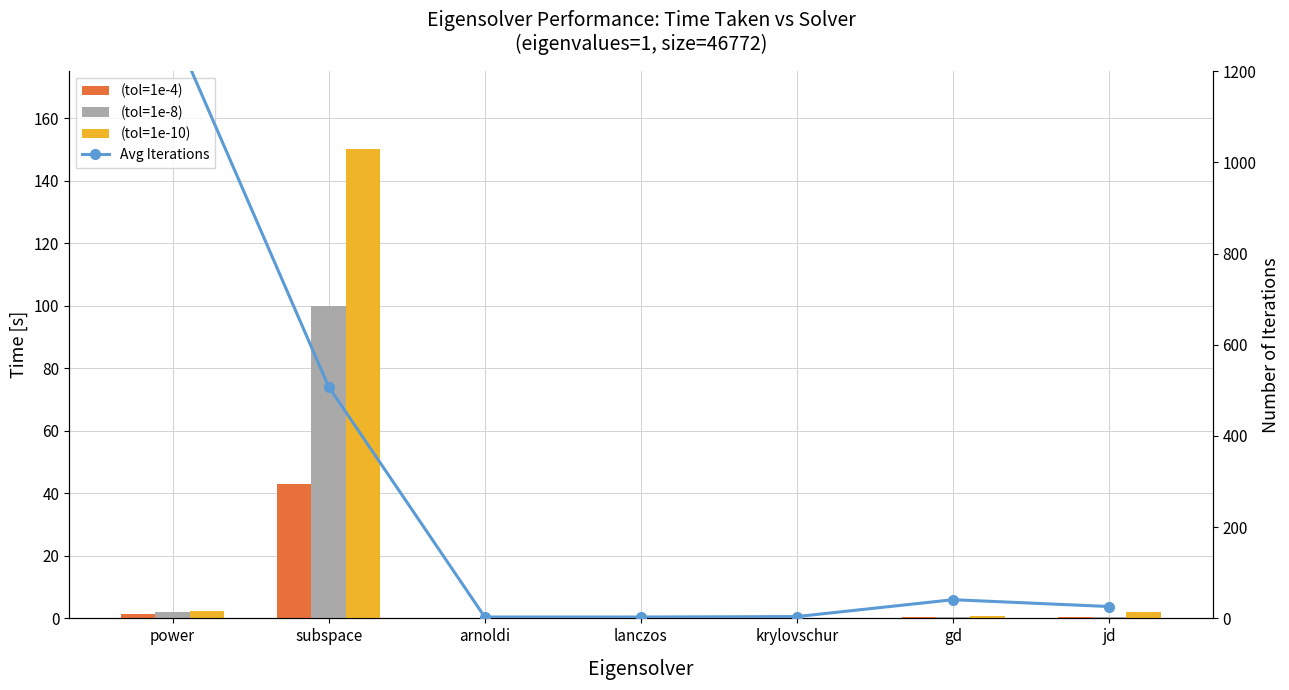

At which label does Avg Iterations first exceed 26?

power